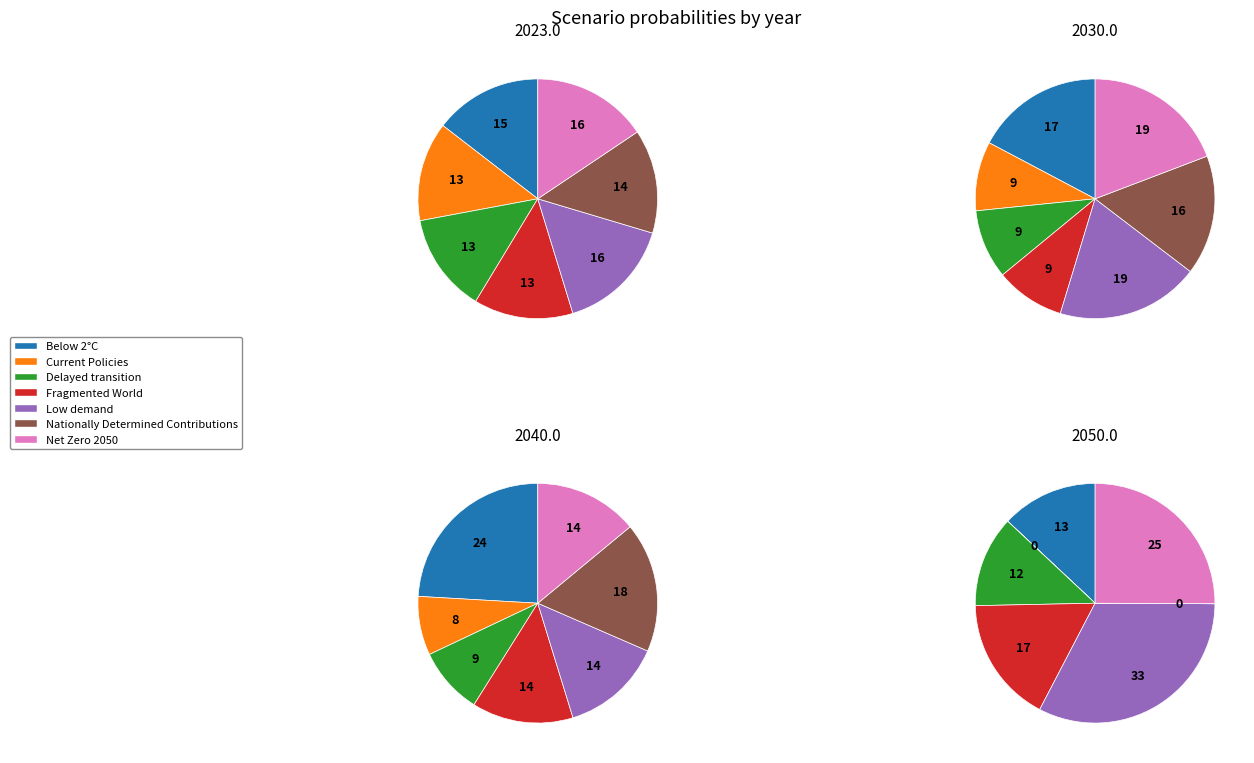

Is there any slice that represents more than half of the pie?

No